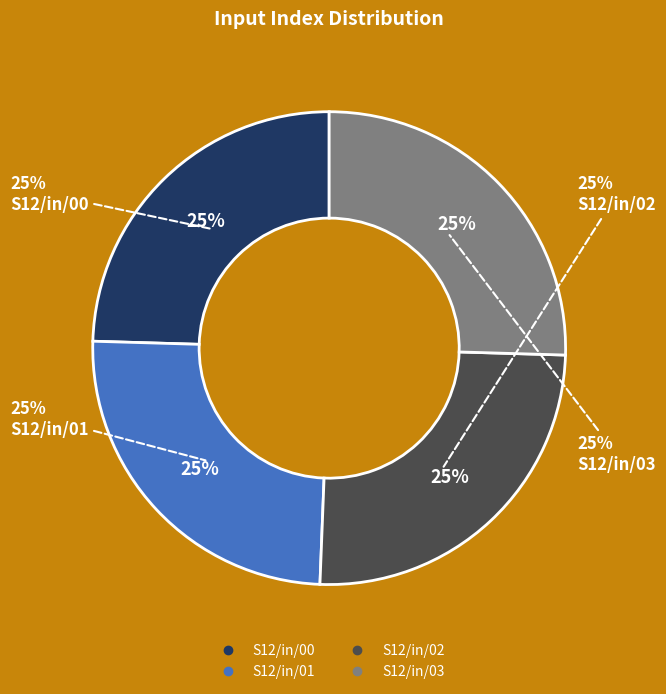

To the nearest percent, what is the average slice percentage?

25%